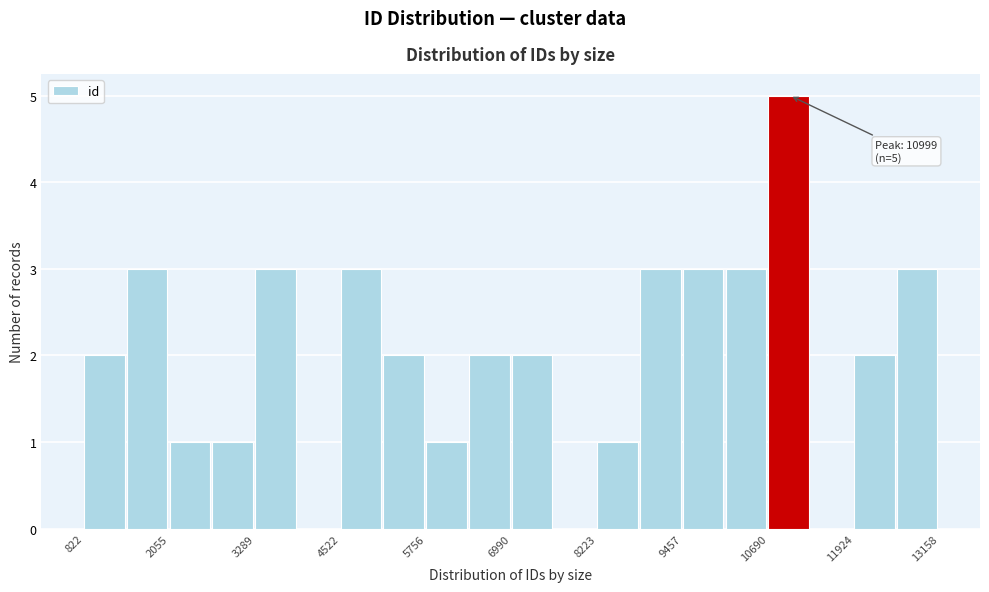

Read against the x-axis, roughly where is the centre of the tallest bar?

11000